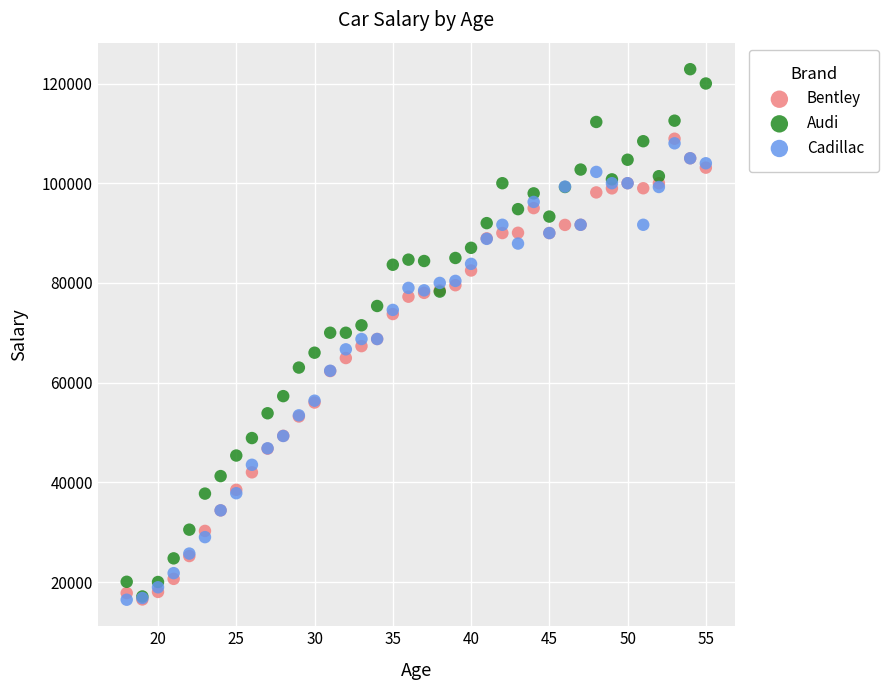

What are all the series names shown in the legend?

Bentley, Audi, Cadillac